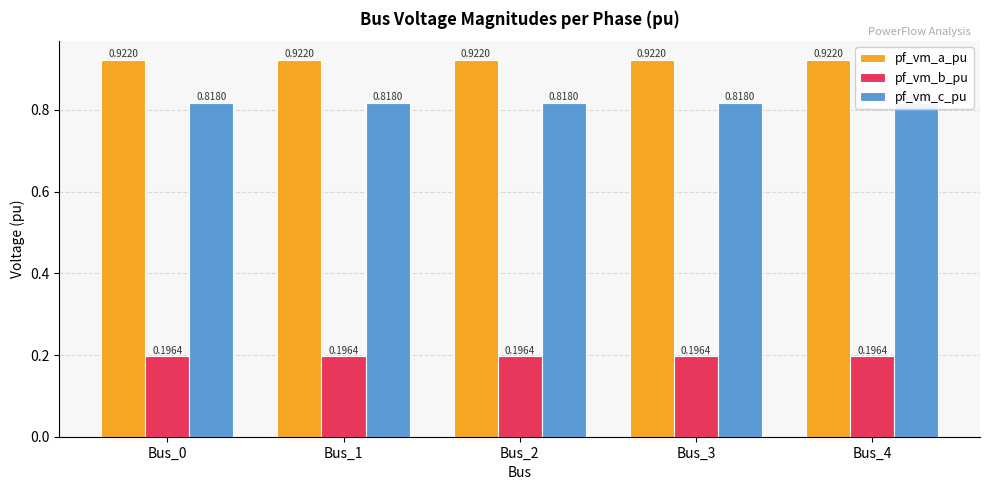

Rank the series at Bus_1 from lowest to highest value.

pf_vm_b_pu, pf_vm_c_pu, pf_vm_a_pu